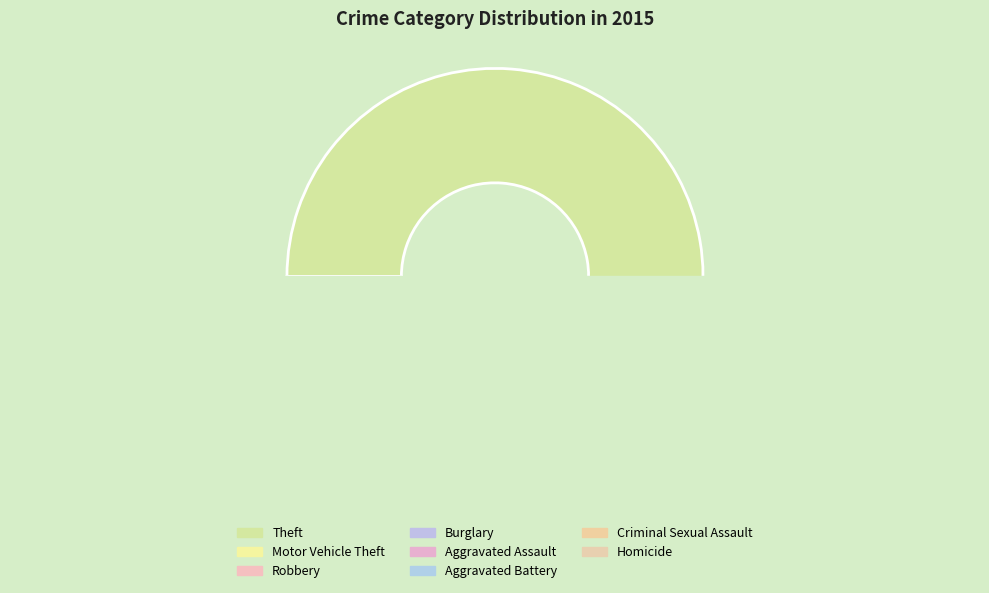

Is it true that Homicide is 0% of the pie?

True